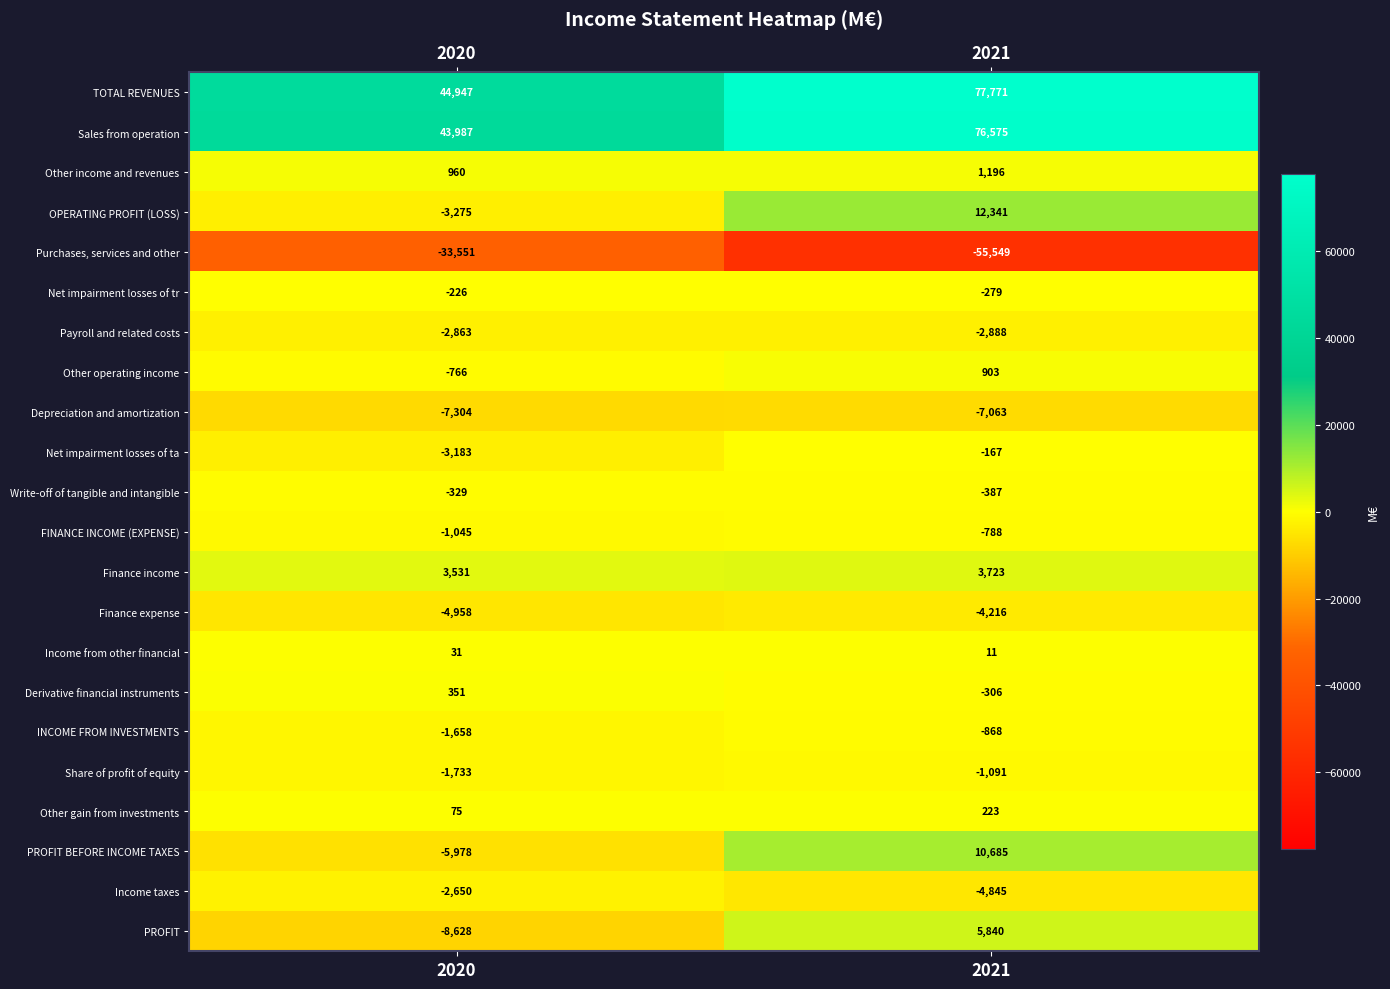

How many values in PROFIT BEFORE INCOME TAXES are below zero?

1